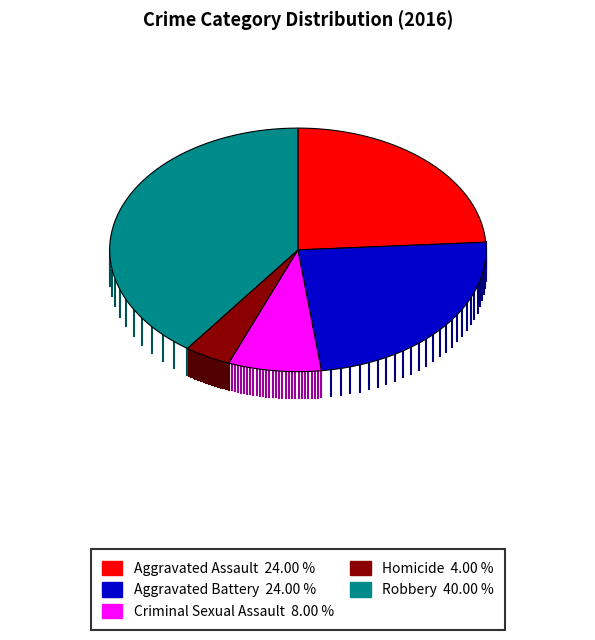

How many segments does this pie chart have?

5